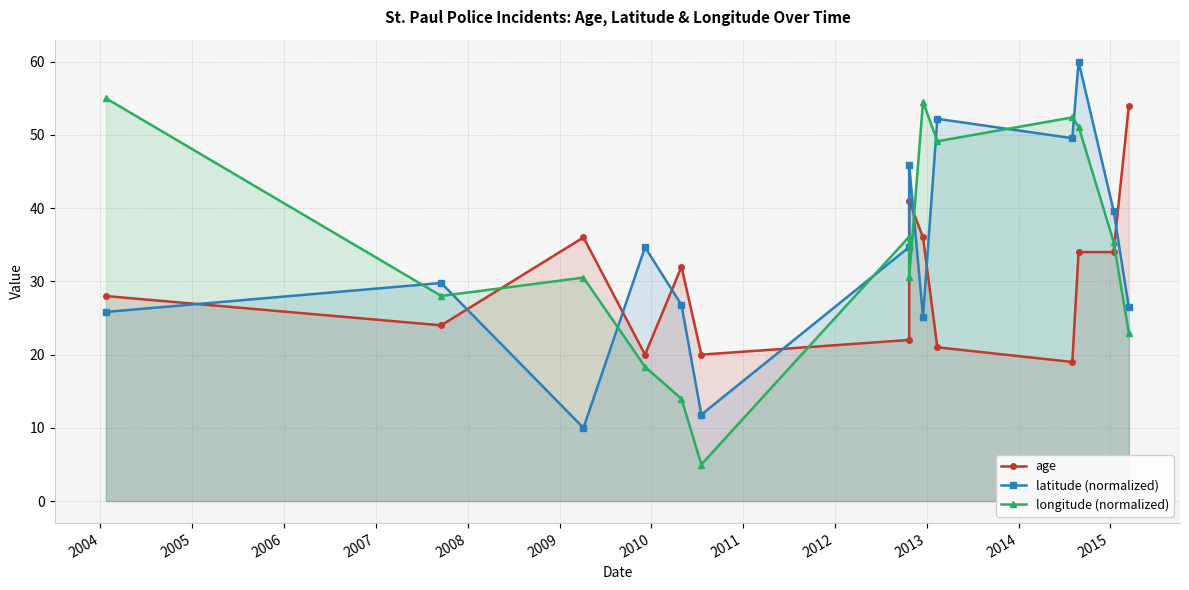

True or false: latitude (normalized) has a value of 61.5 at 2010.

False